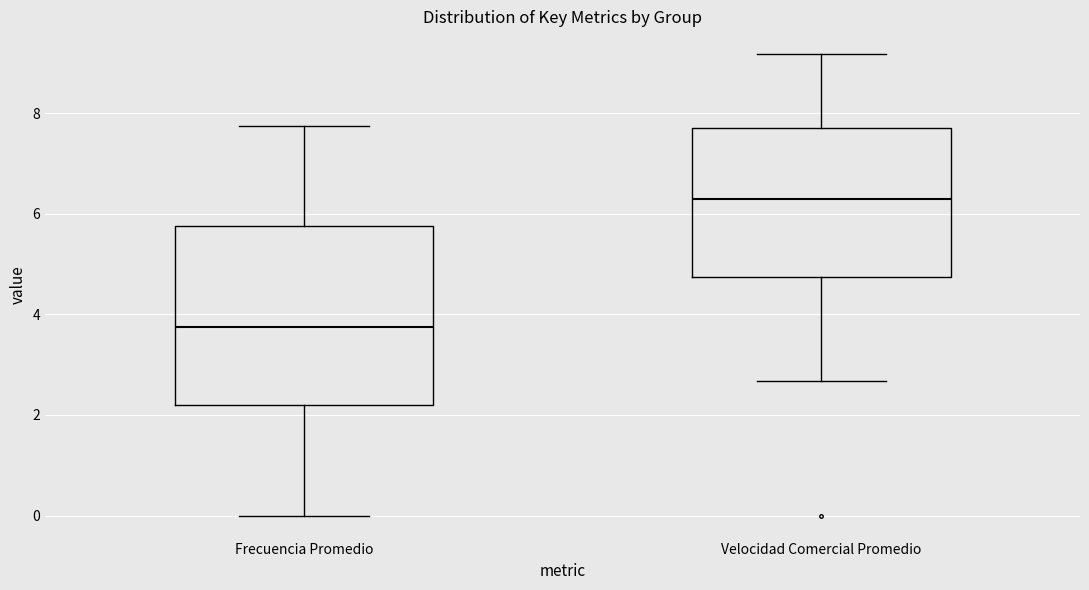

Reading left to right, read every box against the y-axis: the position of its median line, the range the box covers, and the ends of its whiskers. The values are not printed on the chart, so give them approximately, as read against the axis.

Frecuencia Promedio: median 3.8, box 2.2 to 5.8, whiskers 0.0 to 7.8
Velocidad Comercial Promedio: median 6.2, box 4.8 to 7.8, whiskers 2.6 to 9.2